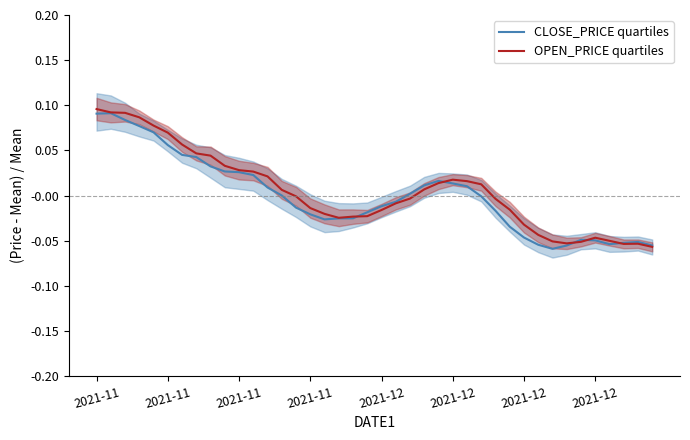

Where do OPEN_PRICE quartiles and CLOSE_PRICE quartiles first cross each other?

18 and 19